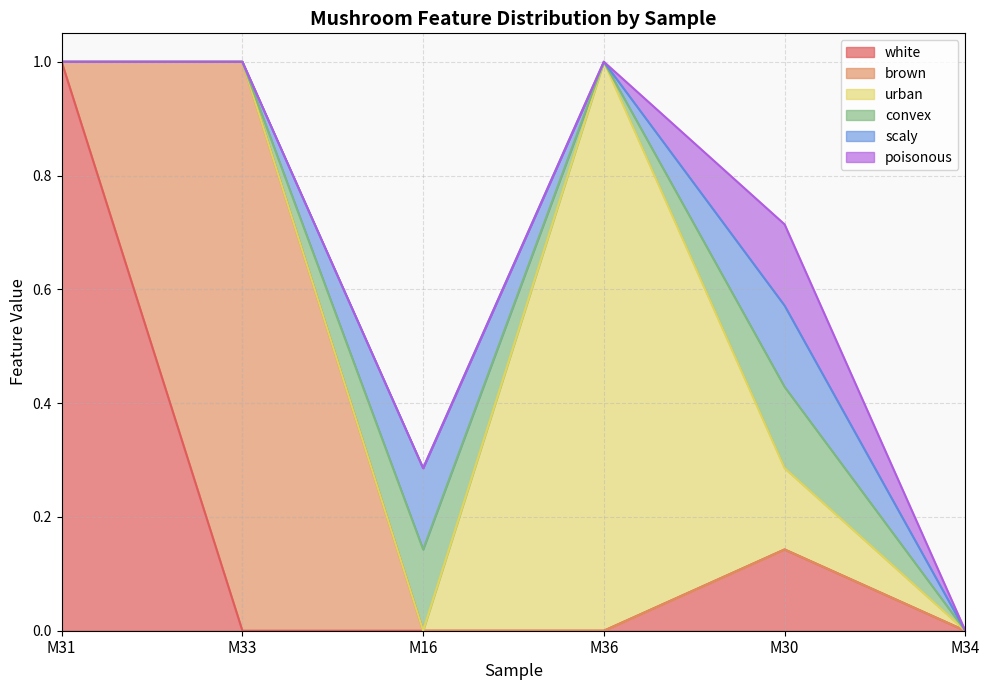

How many values in scaly are above zero?

2